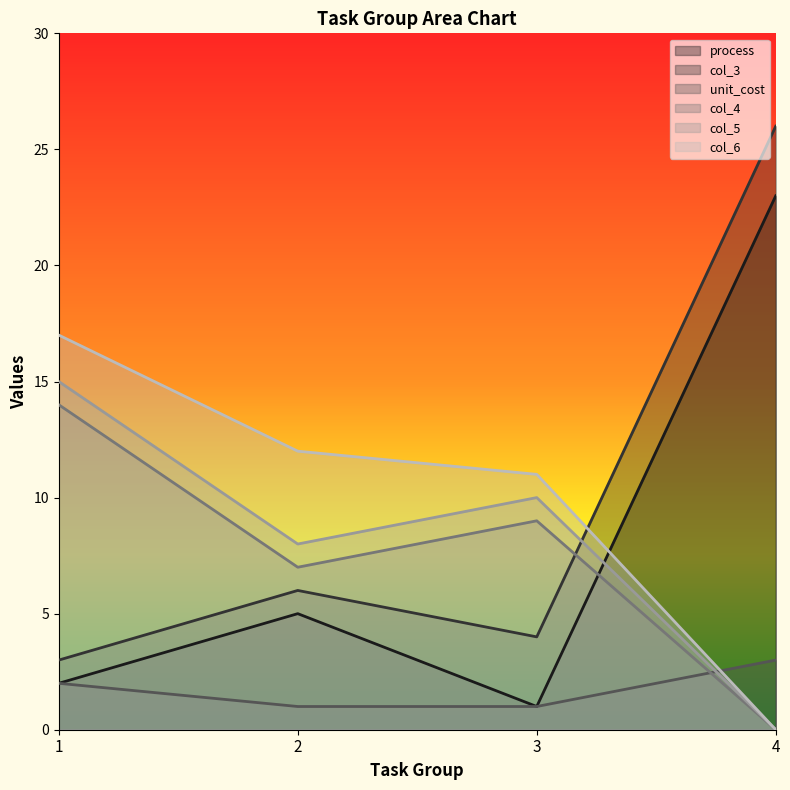

Count the number of data series in this chart.

6